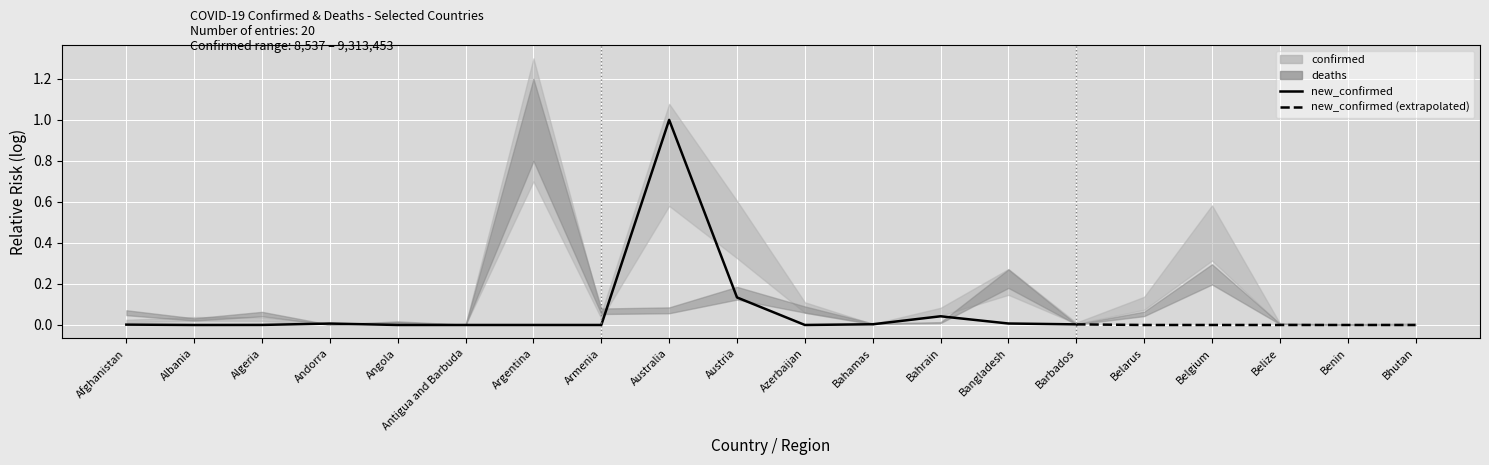

Where is the data nearest to the value 0?

Albania